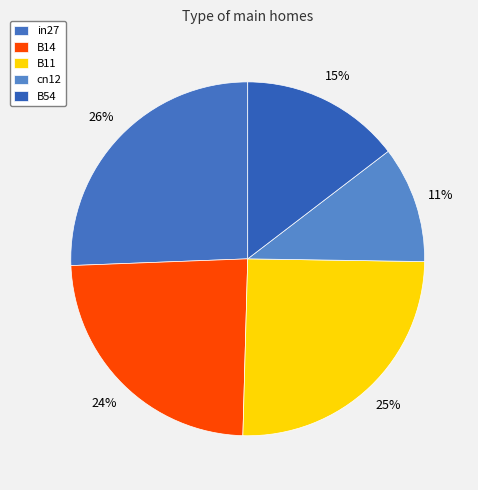

What is the smallest slice in the pie chart?

cn12